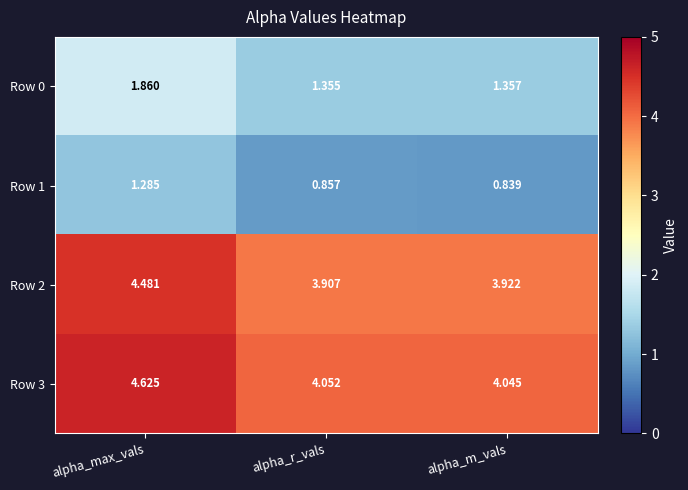

Is the value of Row 0 at alpha_max_vals greater than the value of Row 2 at alpha_r_vals?

No